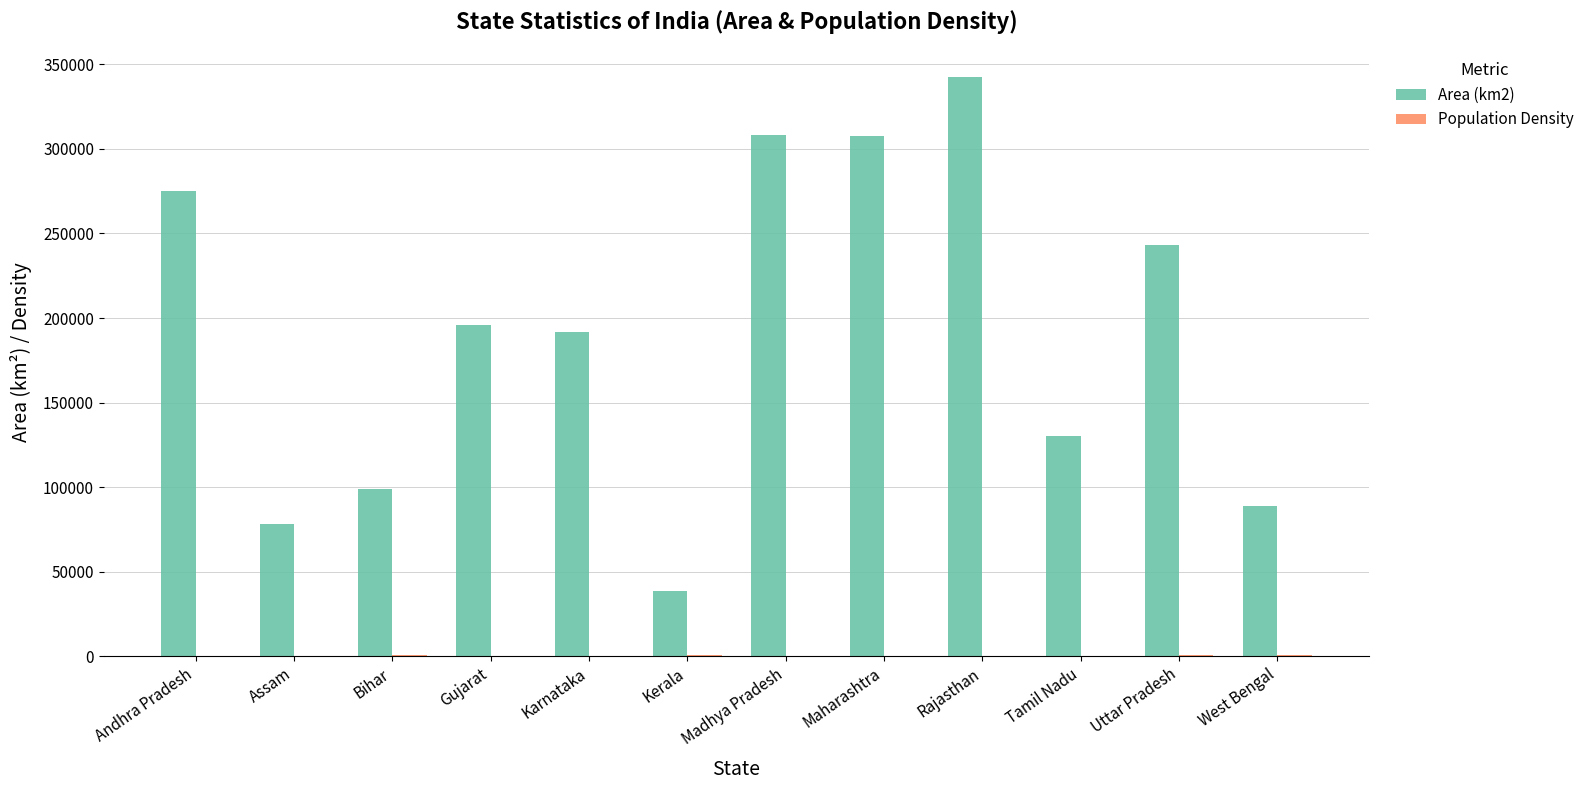

The Area (km2) series shows 275045 at Andhra Pradesh. True or false?

True